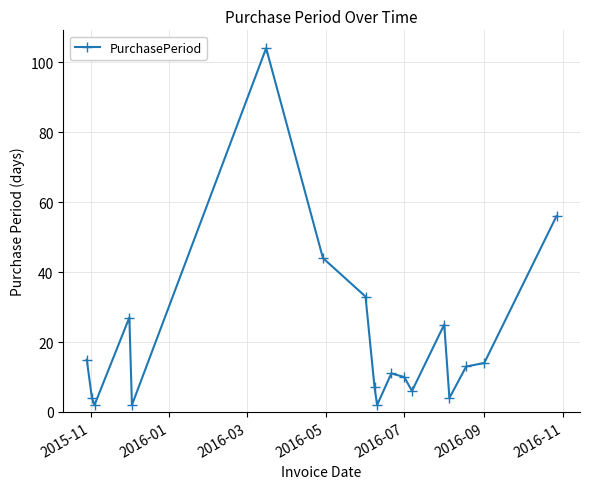

What is the maximum value shown in the chart?

104